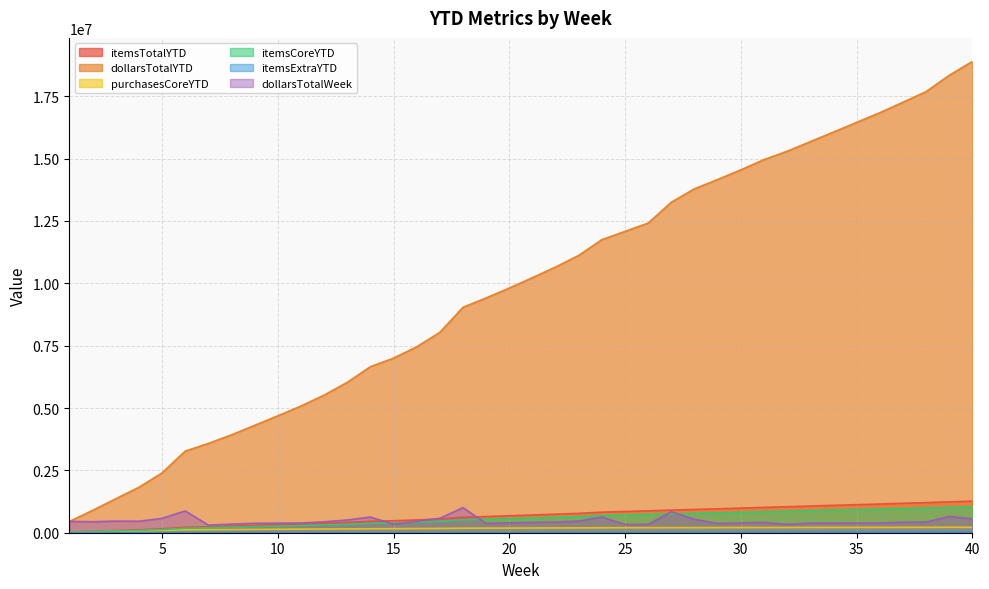

Which series changed the most between 16 and 19?

dollarsTotalYTD